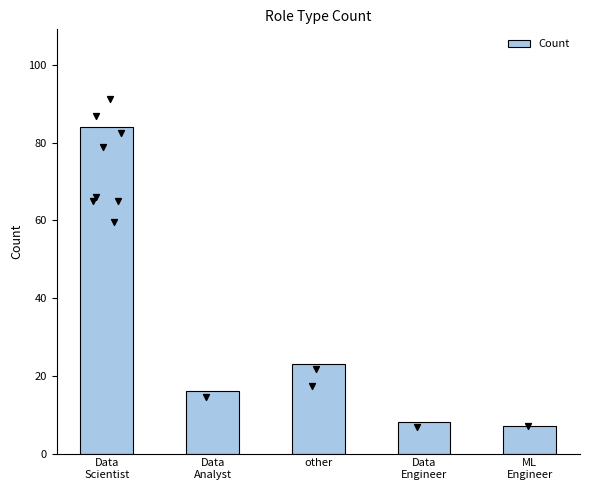

What is the change in value from Data
Engineer to ML
Engineer?

-1